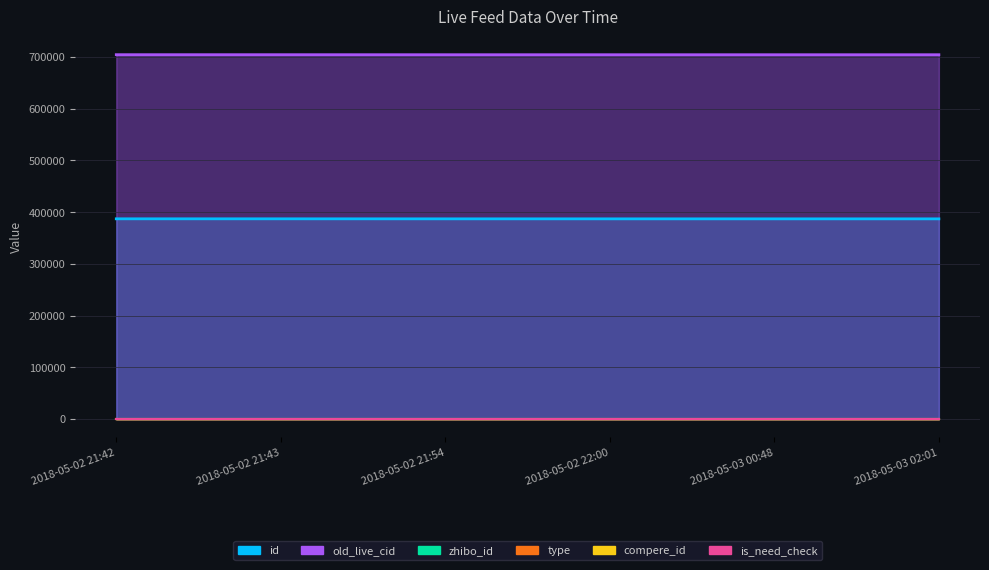

What is the total value across all series at 2018-05-03 02:01?

1091822